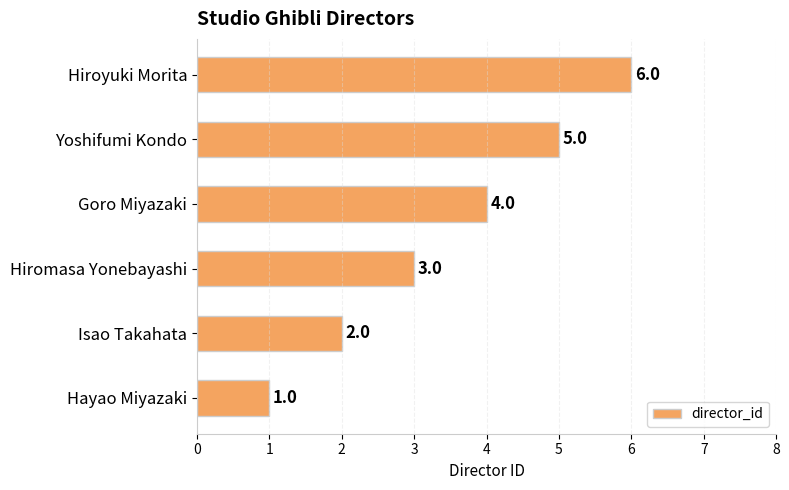

True or false: the data shows 5 at Yoshifumi Kondo.

True